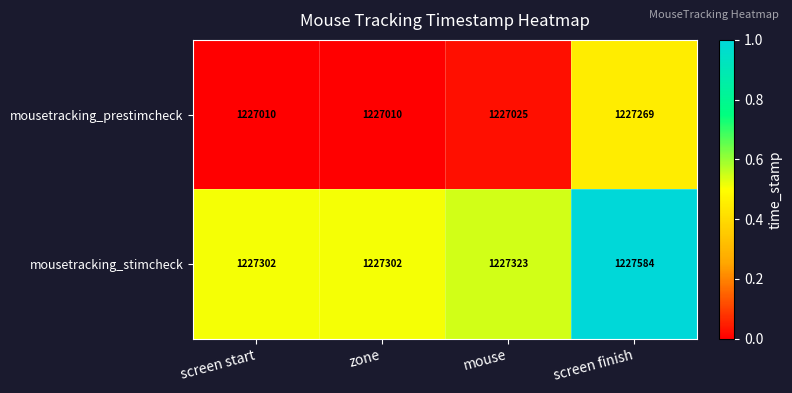

Which series has the largest range (max minus min)?

mousetracking_stimcheck